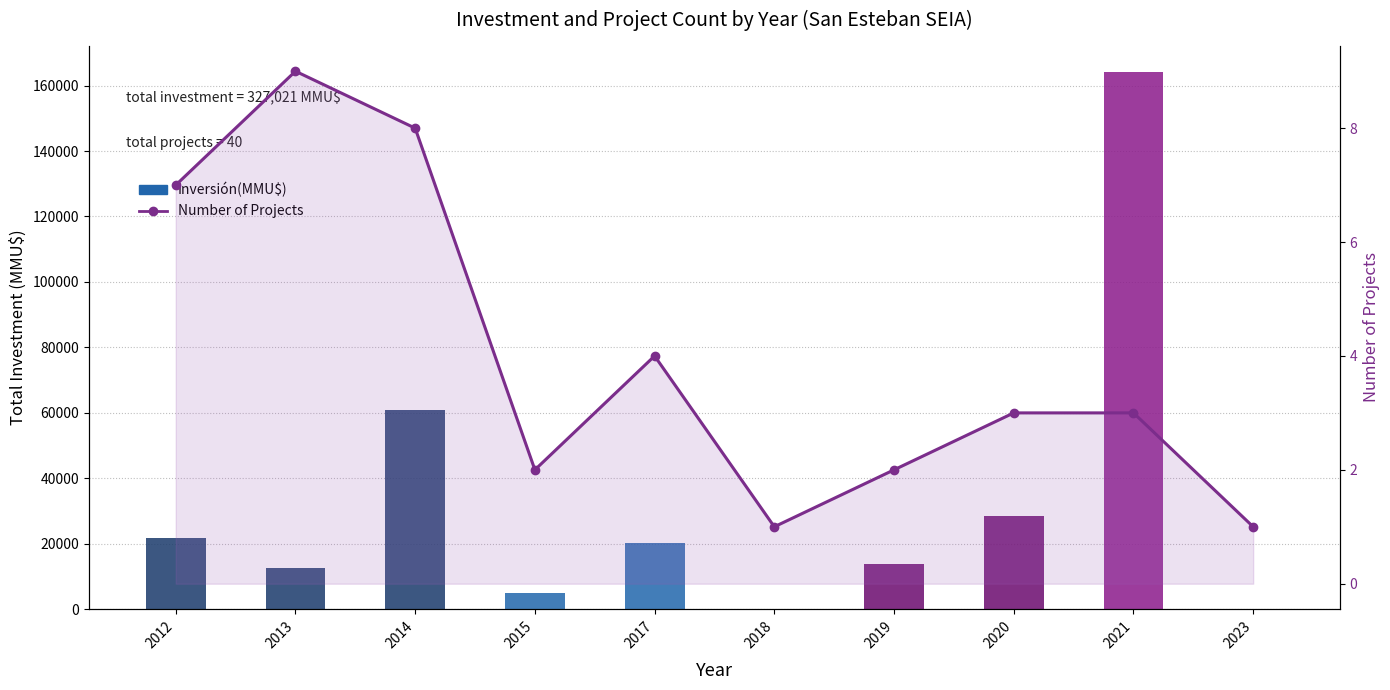

What is the sum of the Number of Projects values at 2021 and 2013?

12